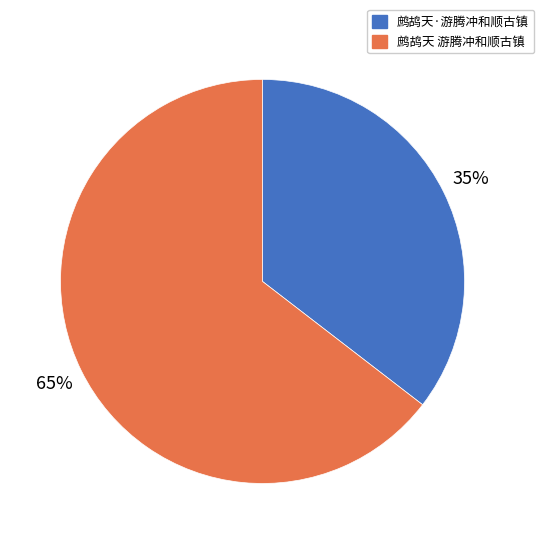

Is it true that 鹧鸪天 游腾冲和顺古镇 is 72% of the pie?

False